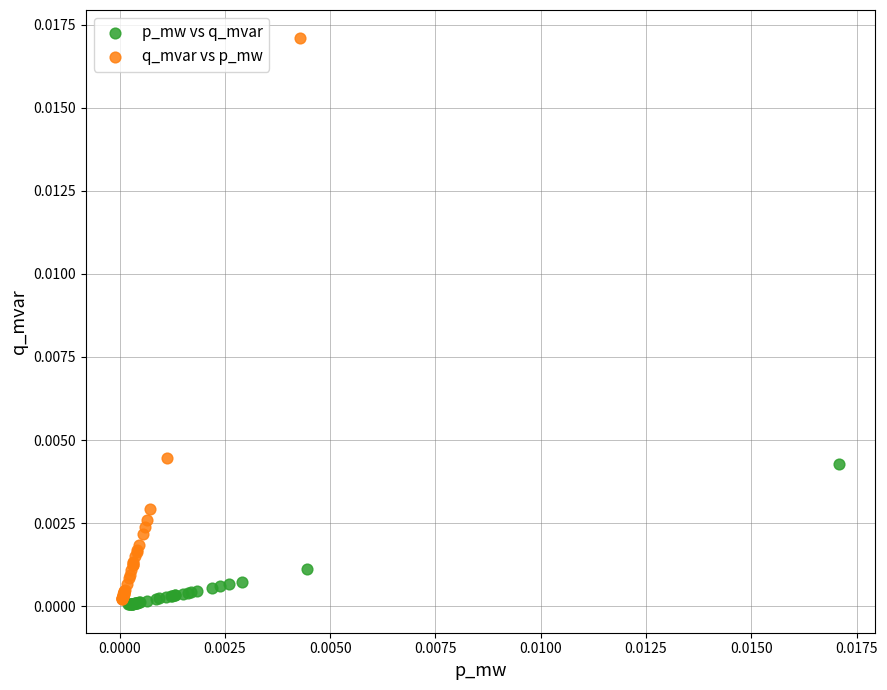

Which series has the widest spread of Y values?

q_mvar vs p_mw